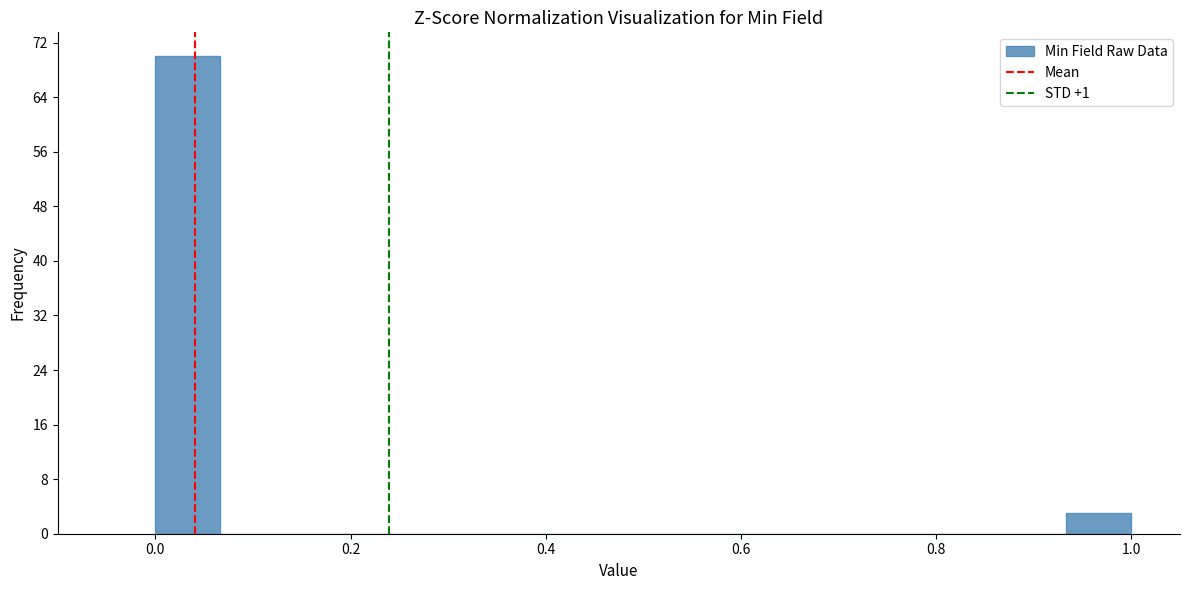

Around what value on the x-axis is the tallest bar? Give the approximate position of its centre, as read against the axis.

0.04